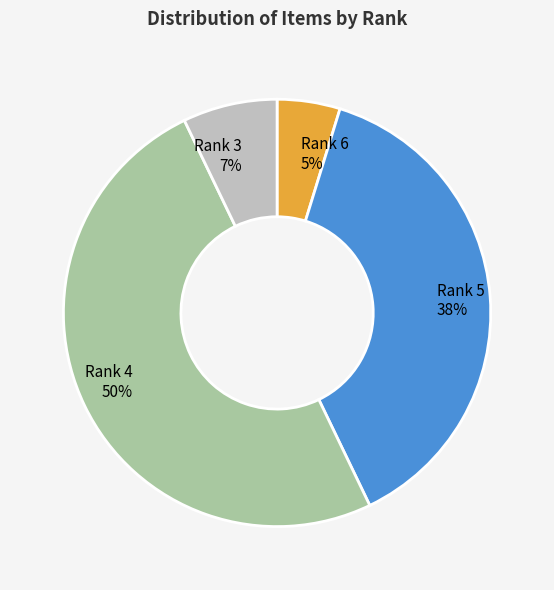

Combined, do Rank 4 and Rank 3 account for over 50%?

Yes